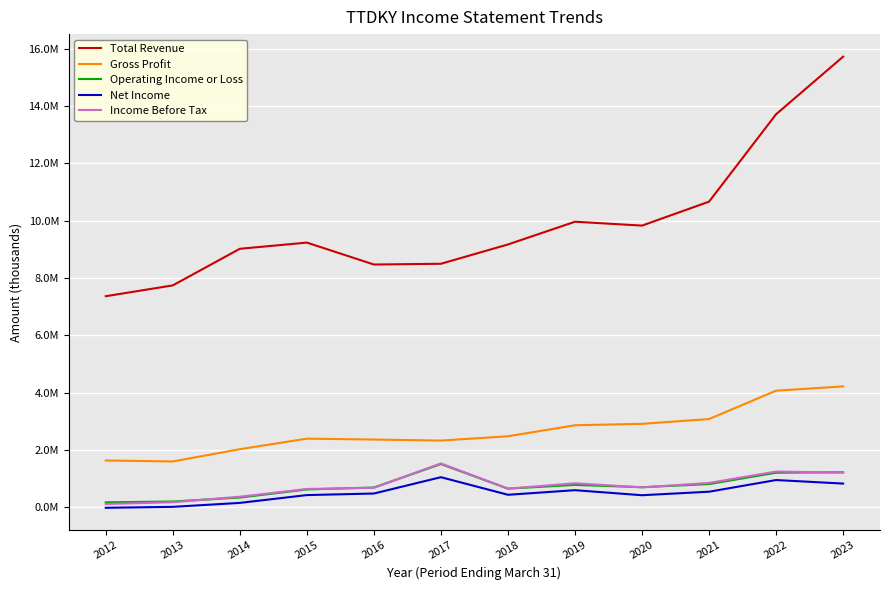

In Operating Income or Loss, how many points are lower than both neighbors (excluding endpoints)?

2